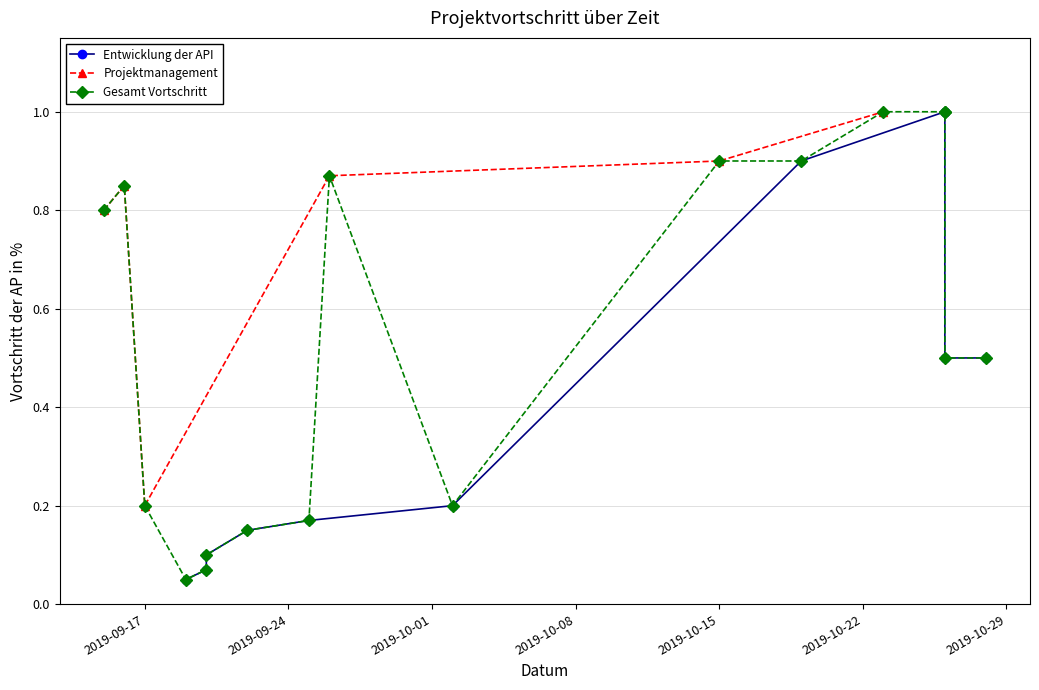

The chart shows a value of 0.2 at 2019-10-02. True or false?

True